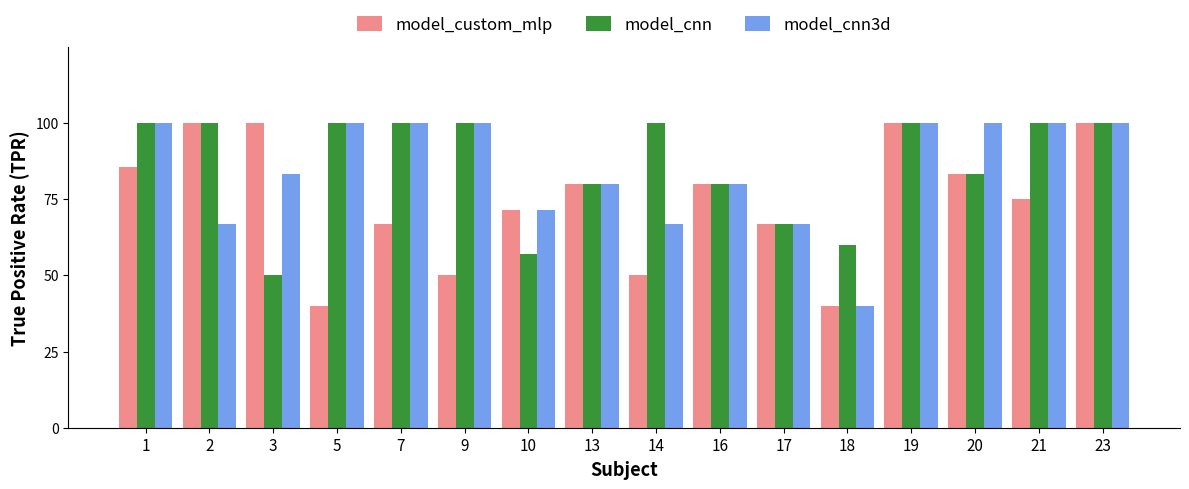

Are the bars grouped side by side (vs. stacked)?

Yes